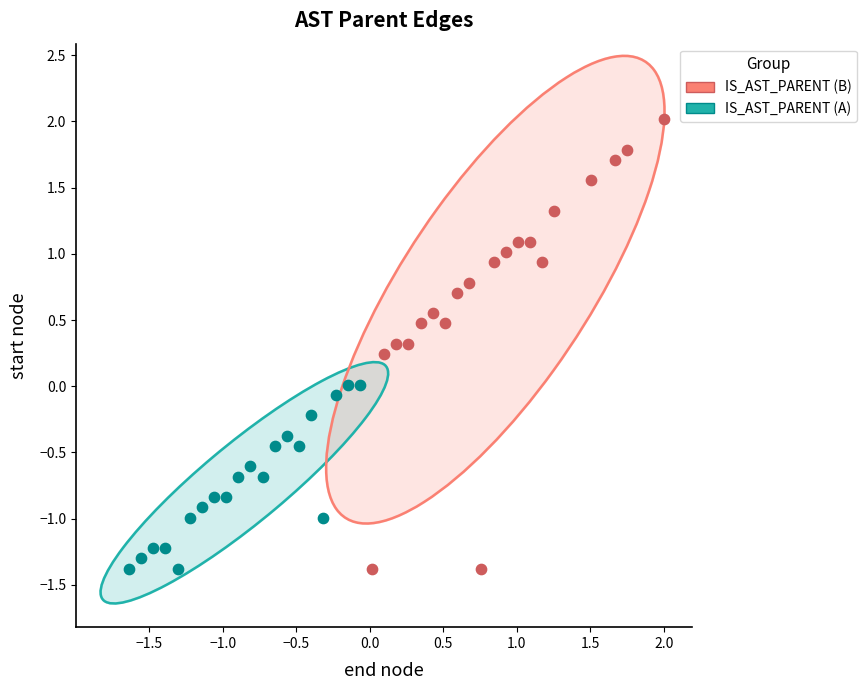

Which series has the widest spread of Y values?

IS_AST_PARENT (B)